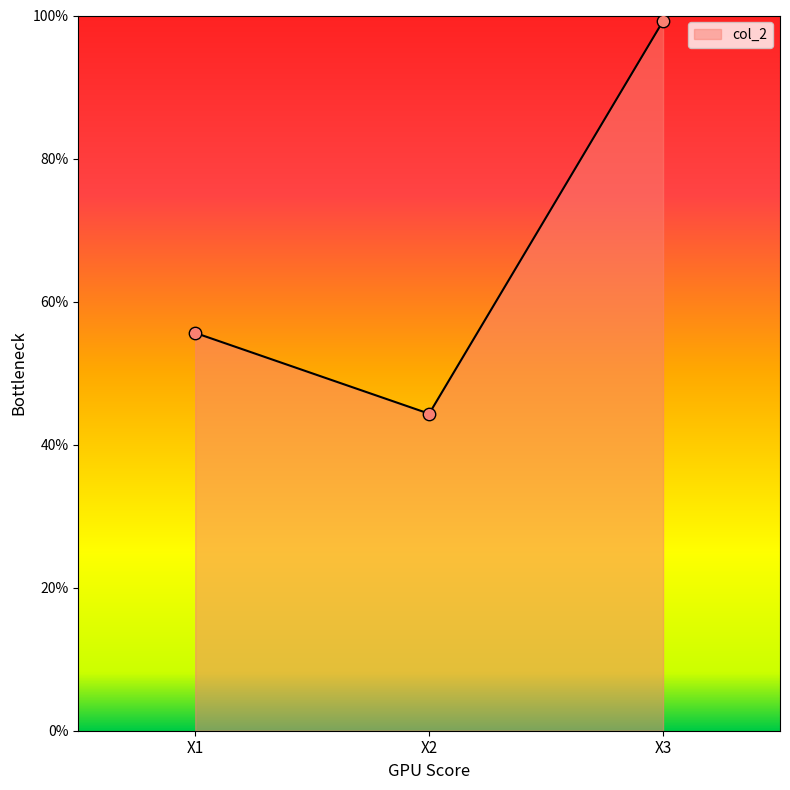

What is the ratio of the value at X2 to the value at X3?

0.4